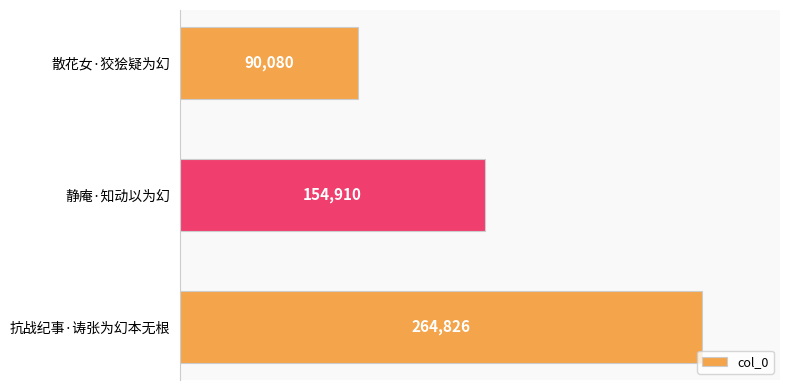

What is the average value?

169939